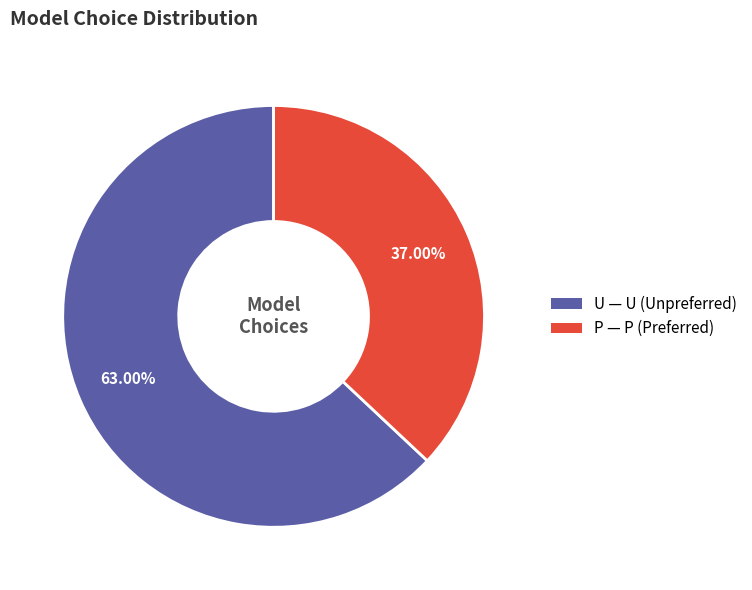

Which slice is the largest?

U